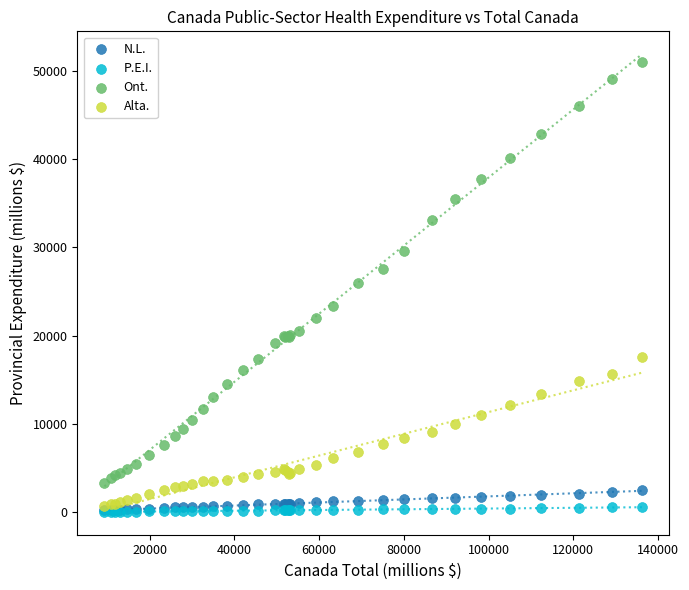

Which series has the largest Y range (max minus min)?

Ont.